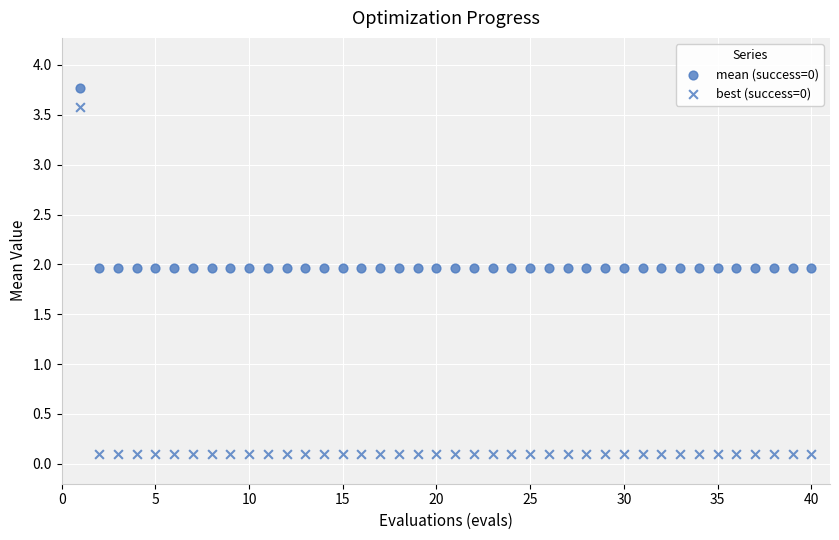

Count the number of points in this scatter plot.

80